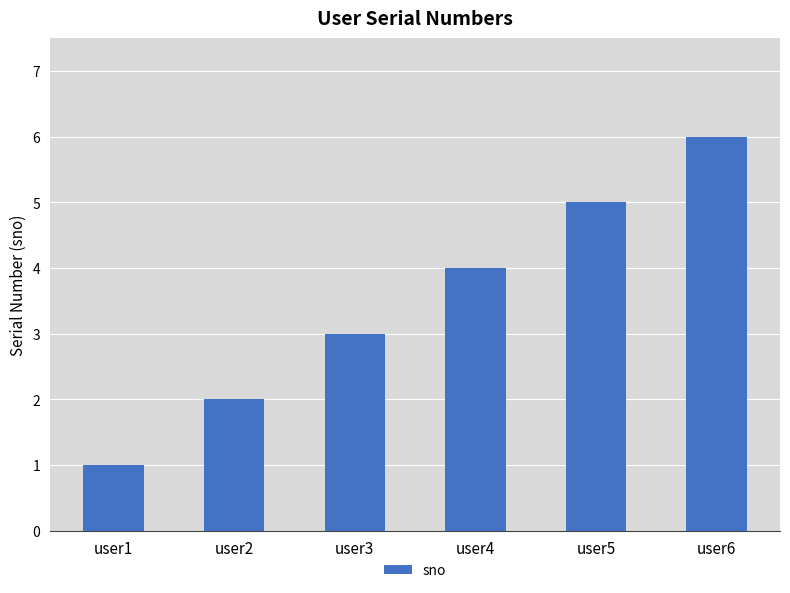

What is the difference between the maximum and minimum values?

5